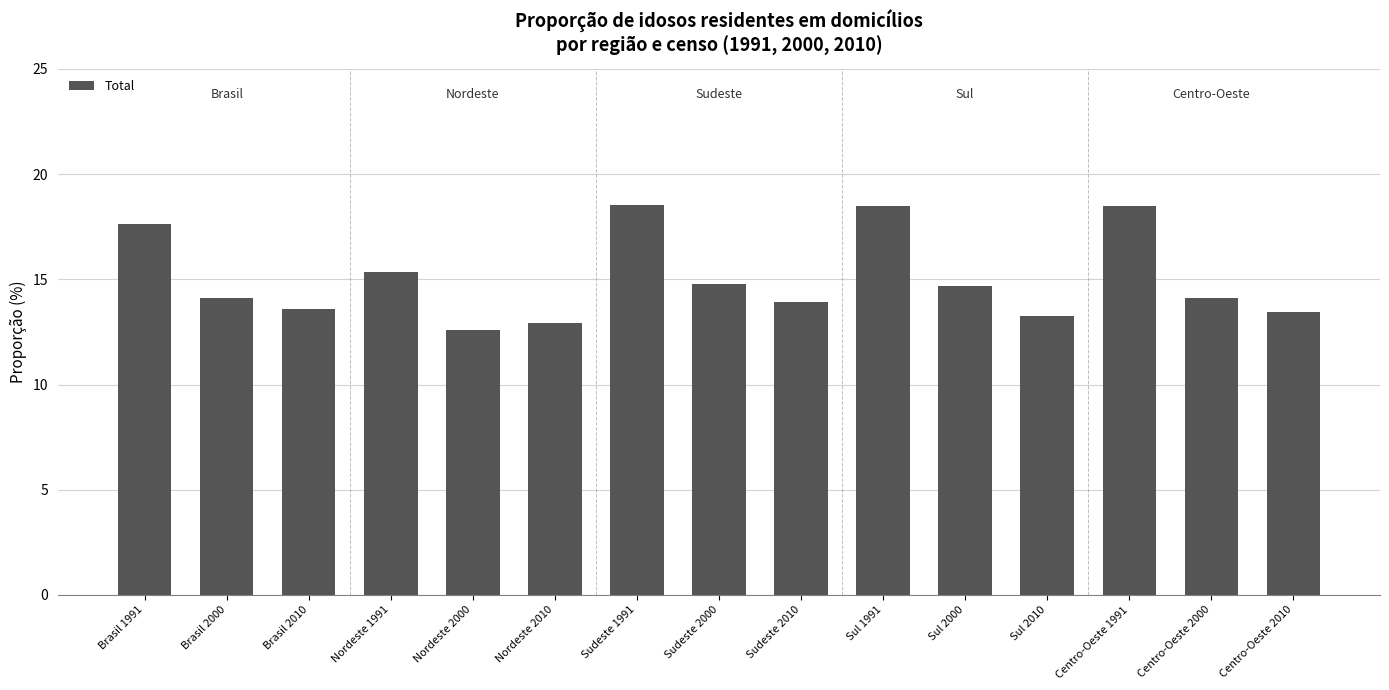

What is the value of the 15th bar from the left?

13.5